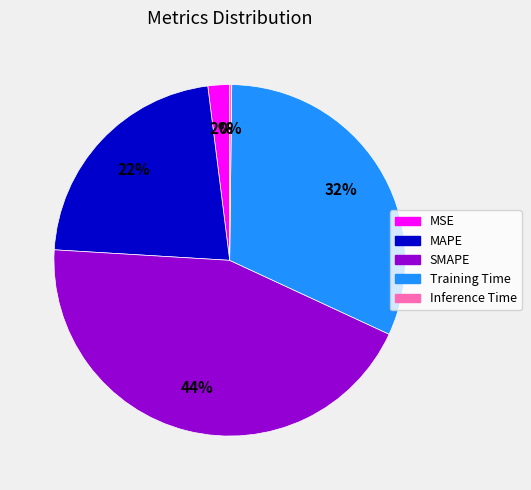

What is the largest slice in the pie chart?

SMAPE